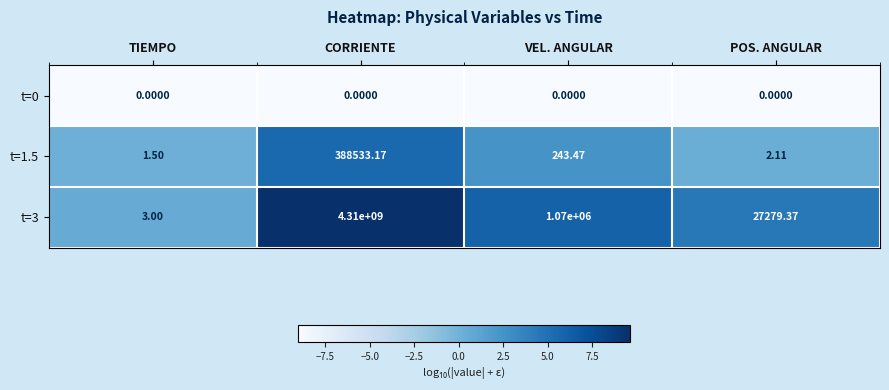

Is the value of t=1.5 at TIEMPO greater than the value of t=0 at POS. ANGULAR?

Yes